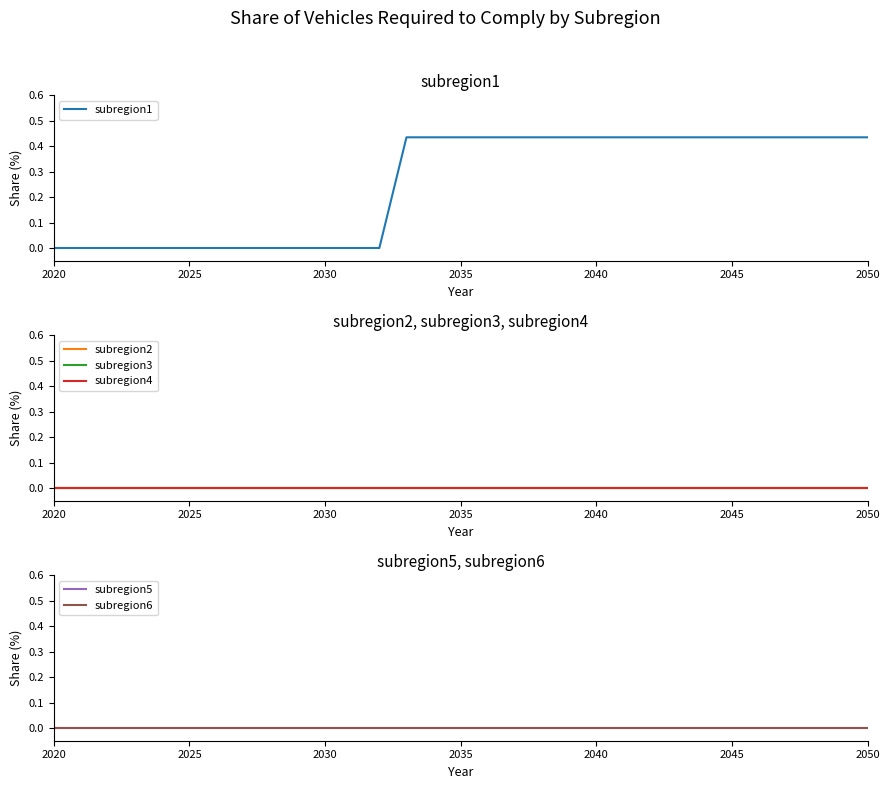

Is the value of subregion2 at 20 greater than the value of subregion5 at 22?

No